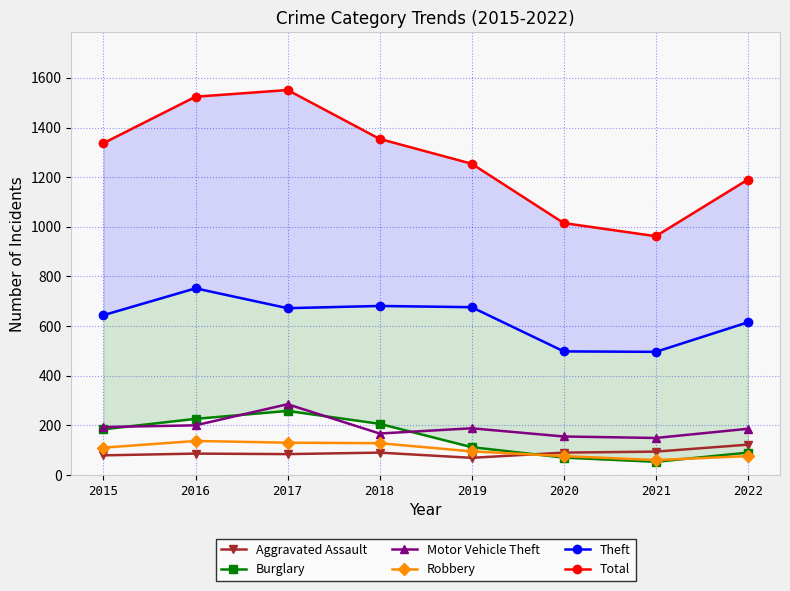

True or false: Theft and Robbery cross at least once.

False